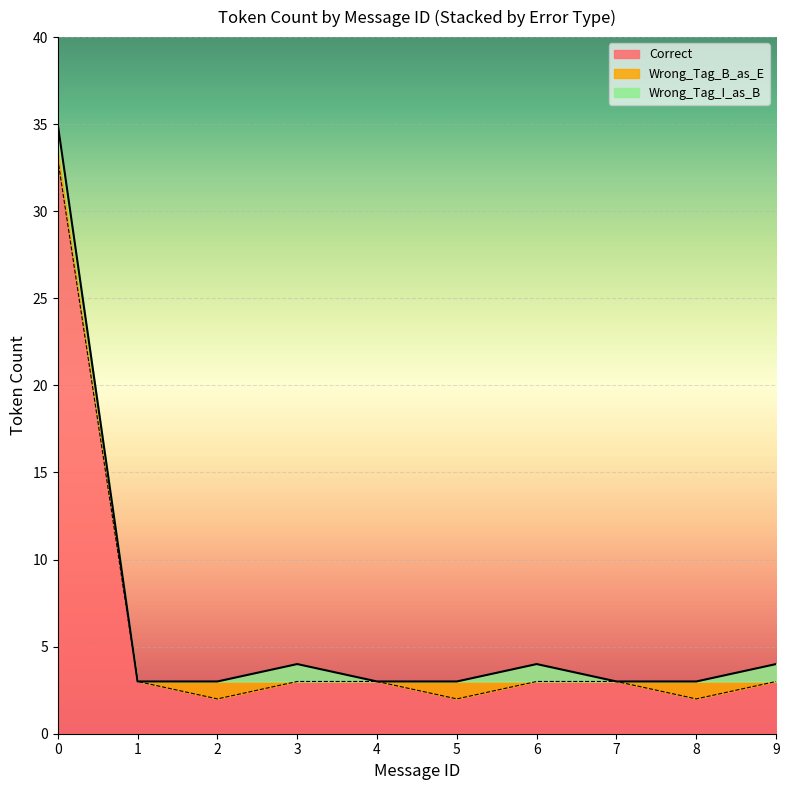

True or false: Correct has a value of 1 at 4.

False